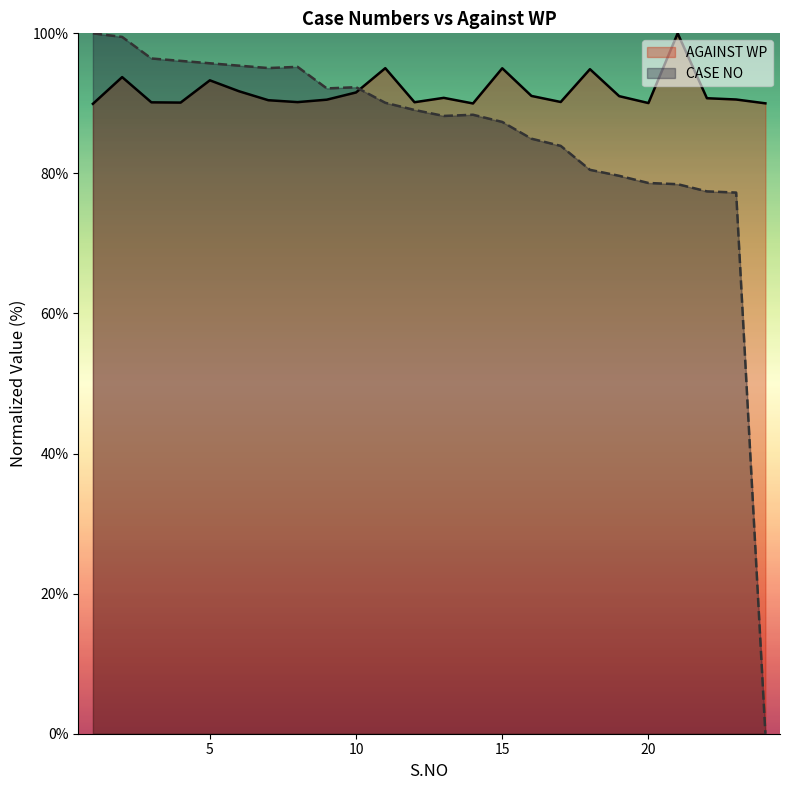

Rank the series at 10 from lowest to highest value.

AGAINST WP, CASE NO